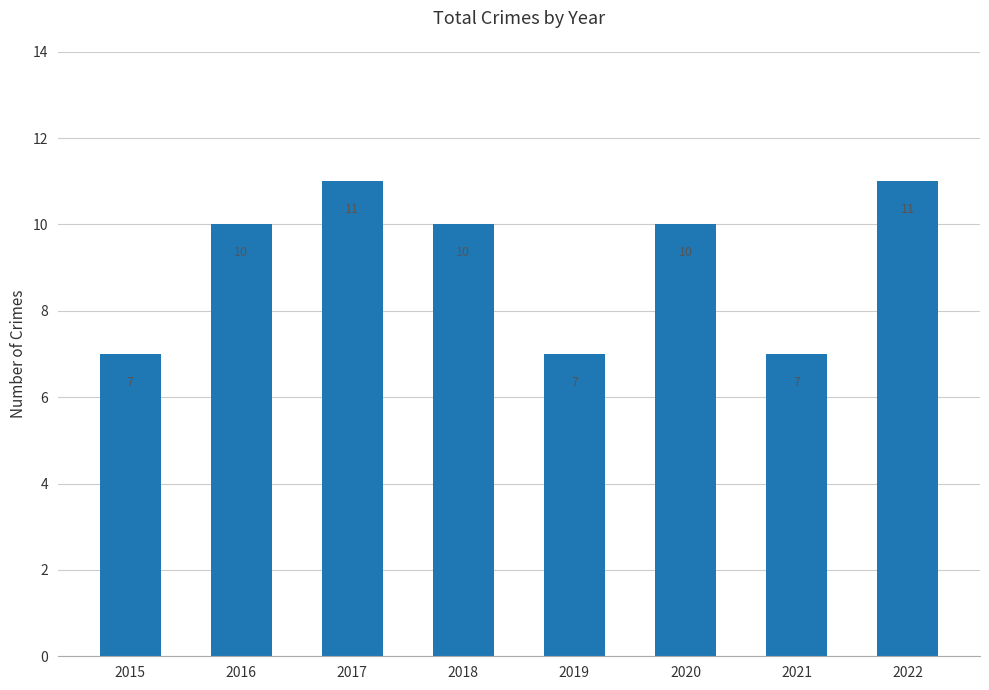

What is the change in value from 2016 to 2021?

-3